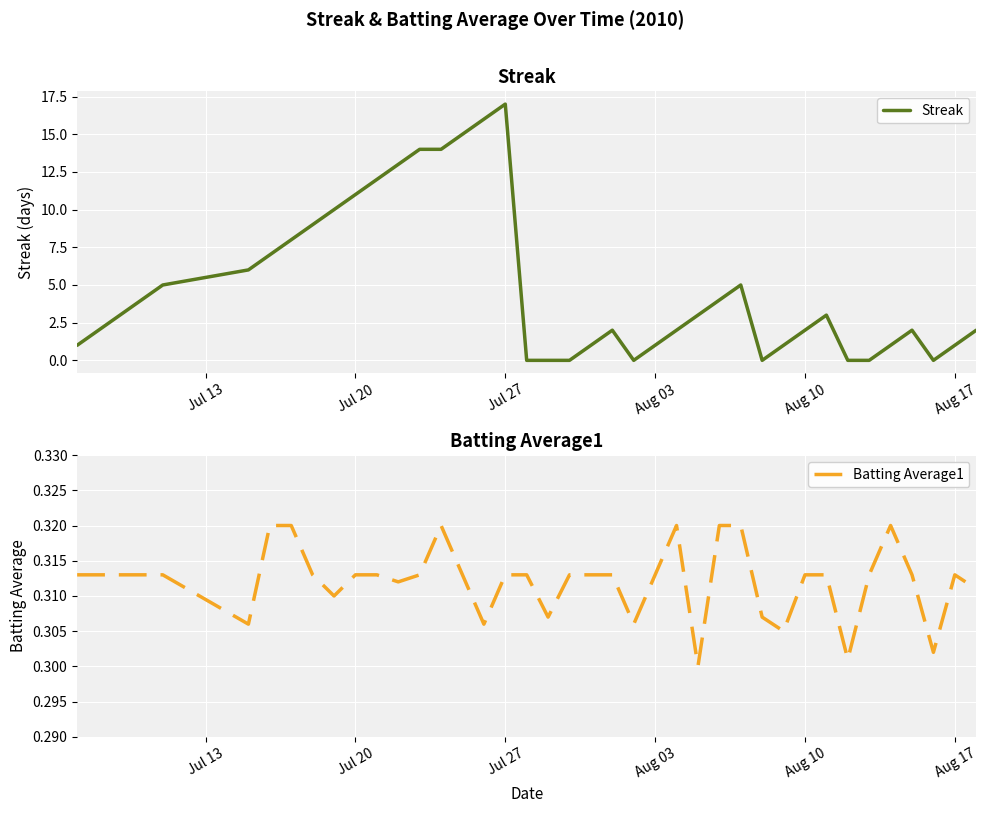

Which series has the largest total across all categories?

Streak